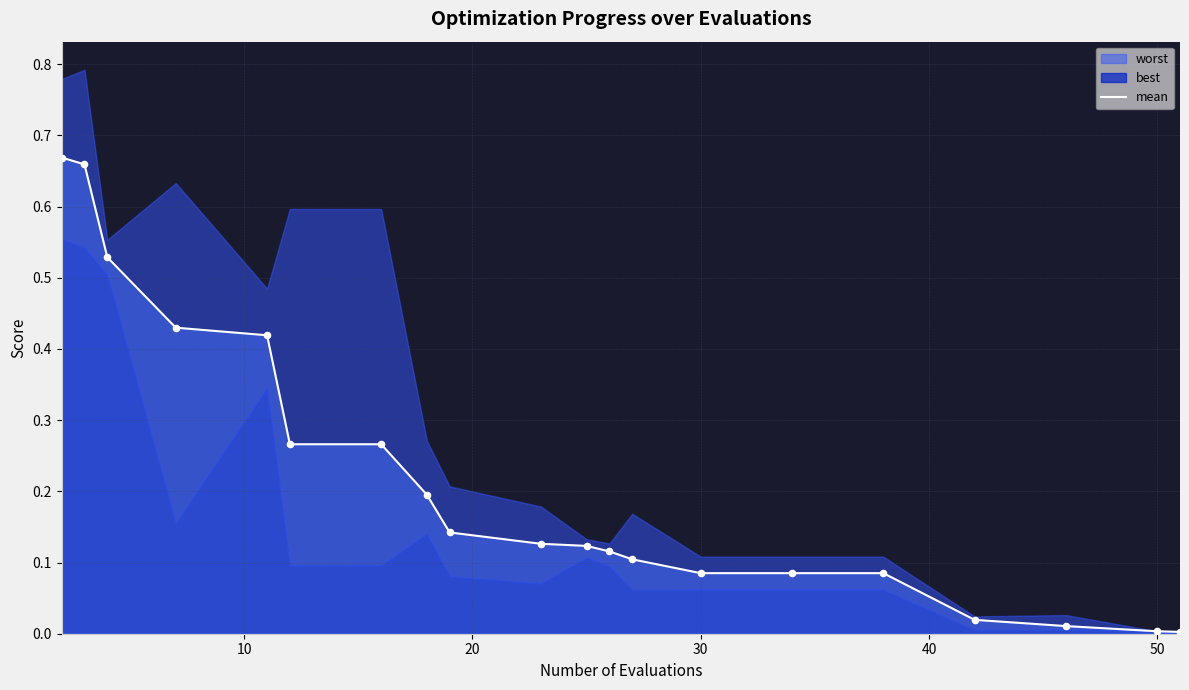

Which has a higher value, 50 or 20?

20